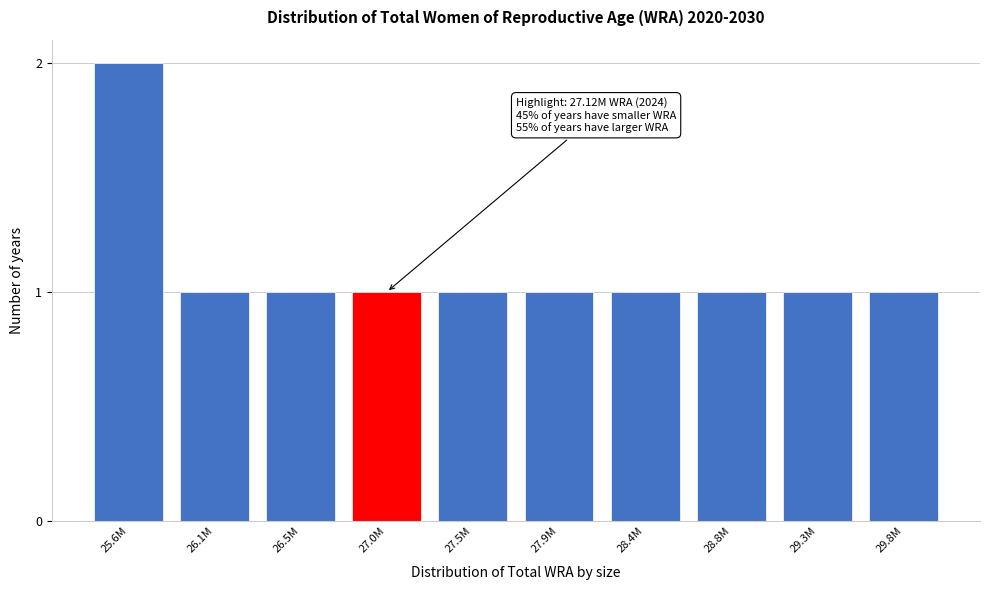

Reading left to right, list all the values displayed in this chart.

25.6M=2	26.1M=1	26.5M=1	27.0M=1	27.5M=1	27.9M=1	28.4M=1	28.8M=1	29.3M=1	29.8M=1